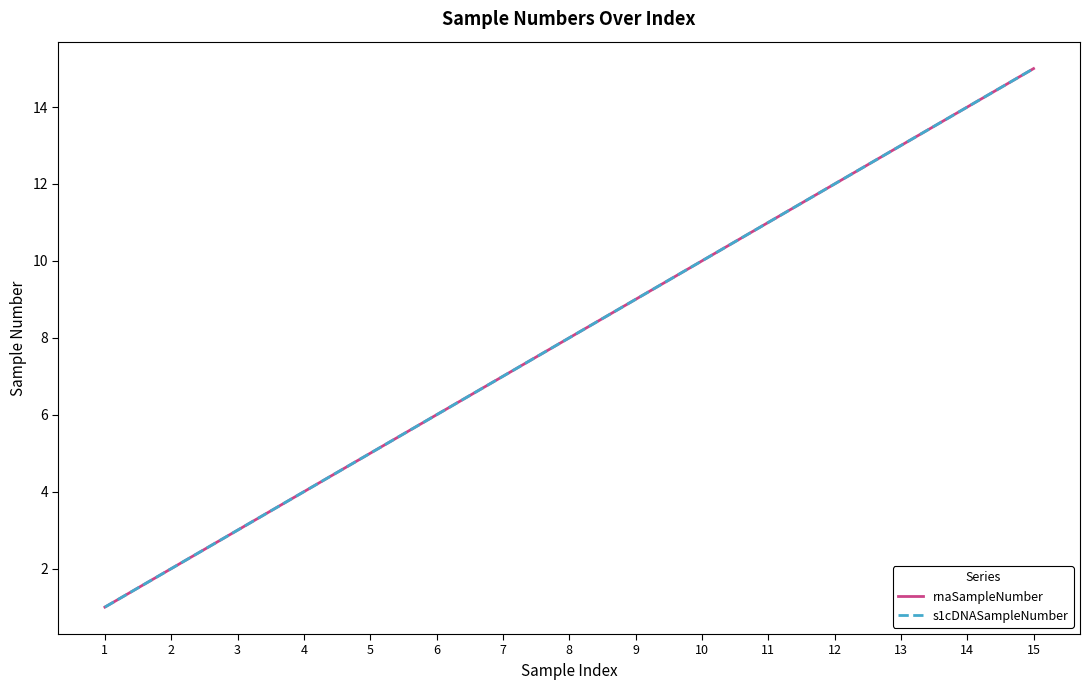

At how many categories does at least one series exceed 3?

12